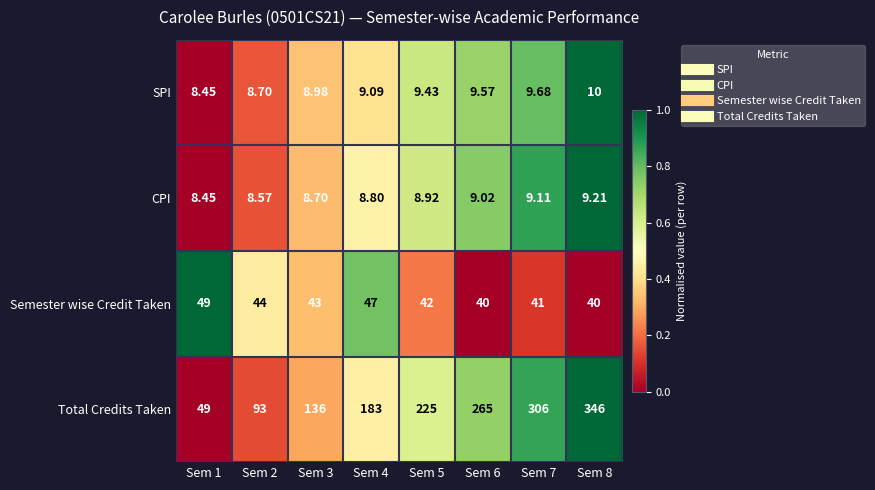

What is the greatest value displayed?

346.0